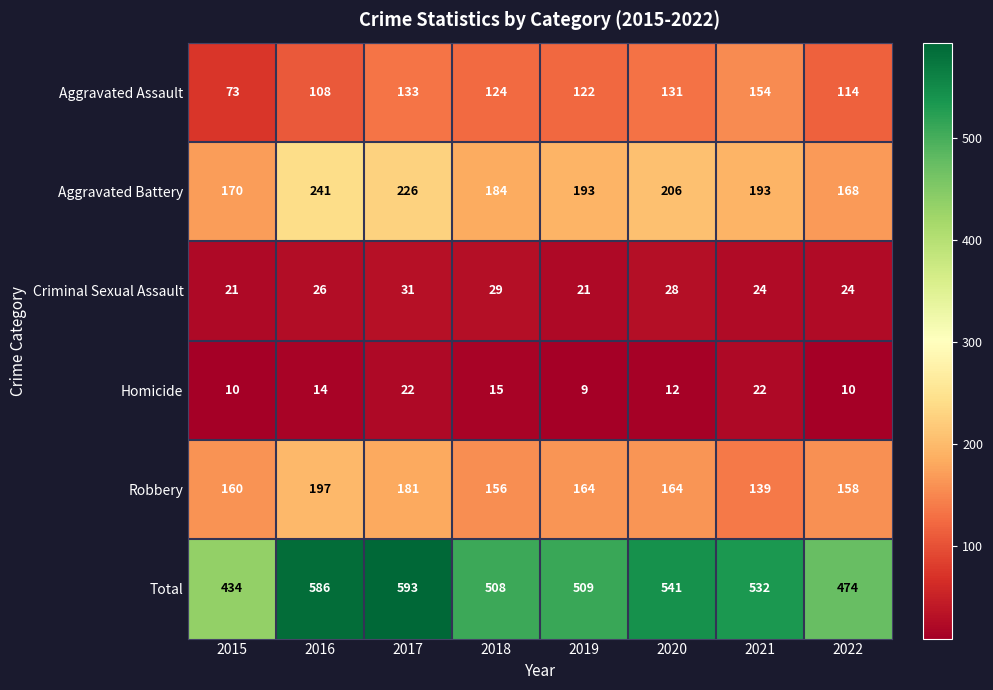

The Total series shows 541 at 2020. True or false?

True